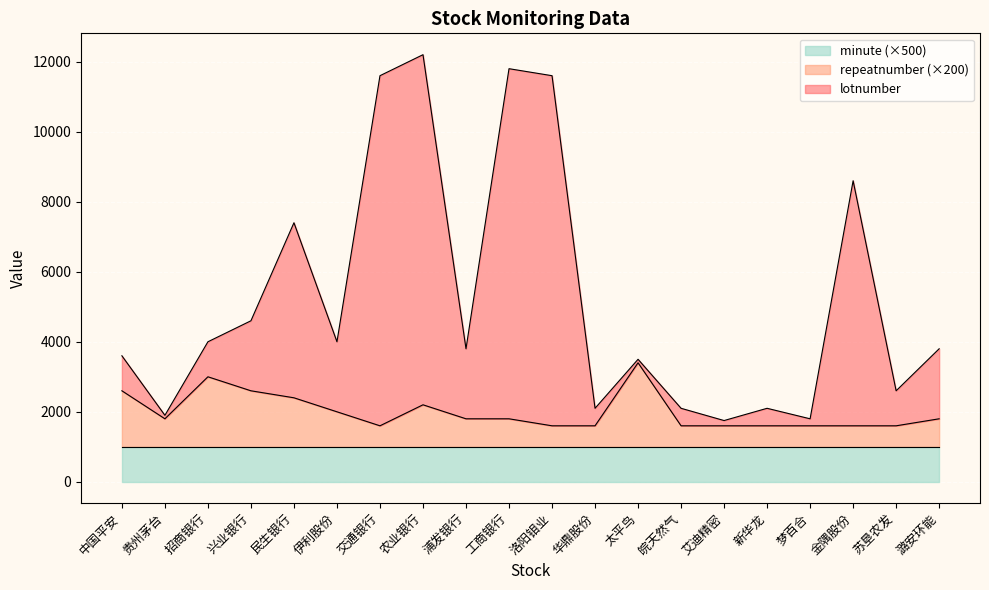

What are all the series names shown in the legend?

minute (×500), repeatnumber (×200), lotnumber